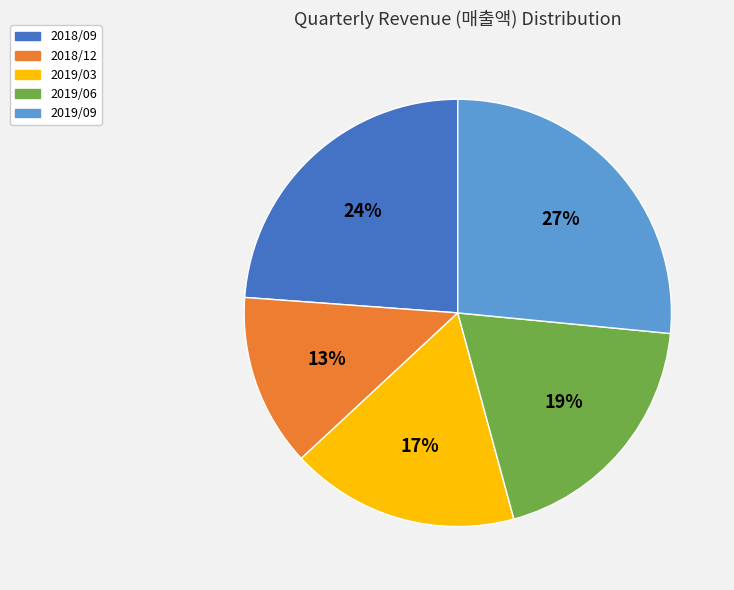

What percentage is the 2018/09 slice, to the nearest percent?

24%